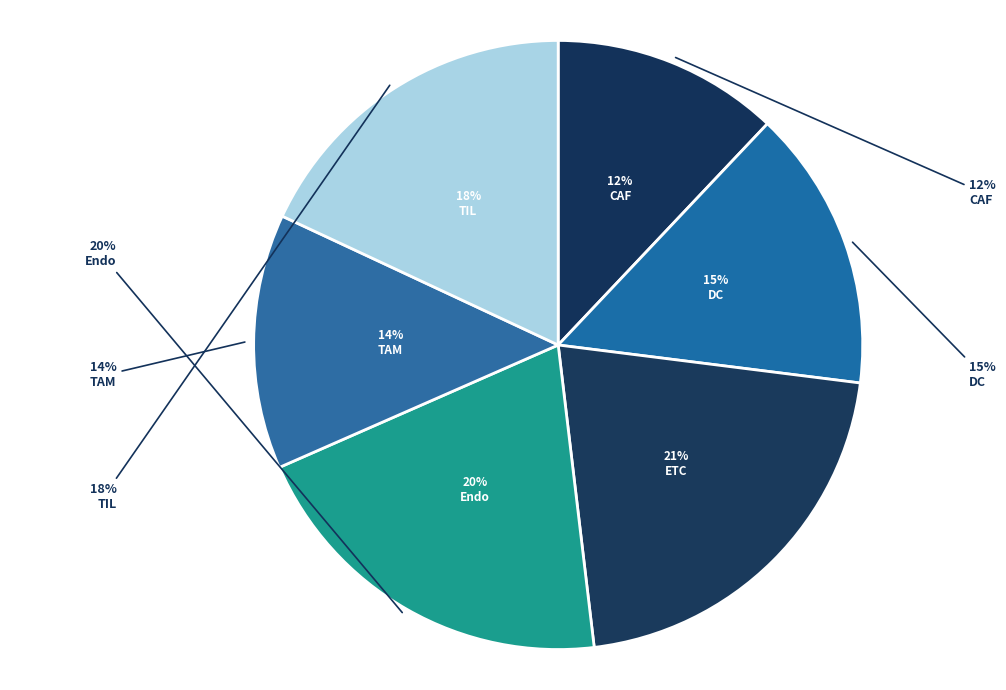

Is Endo the majority of the pie?

No